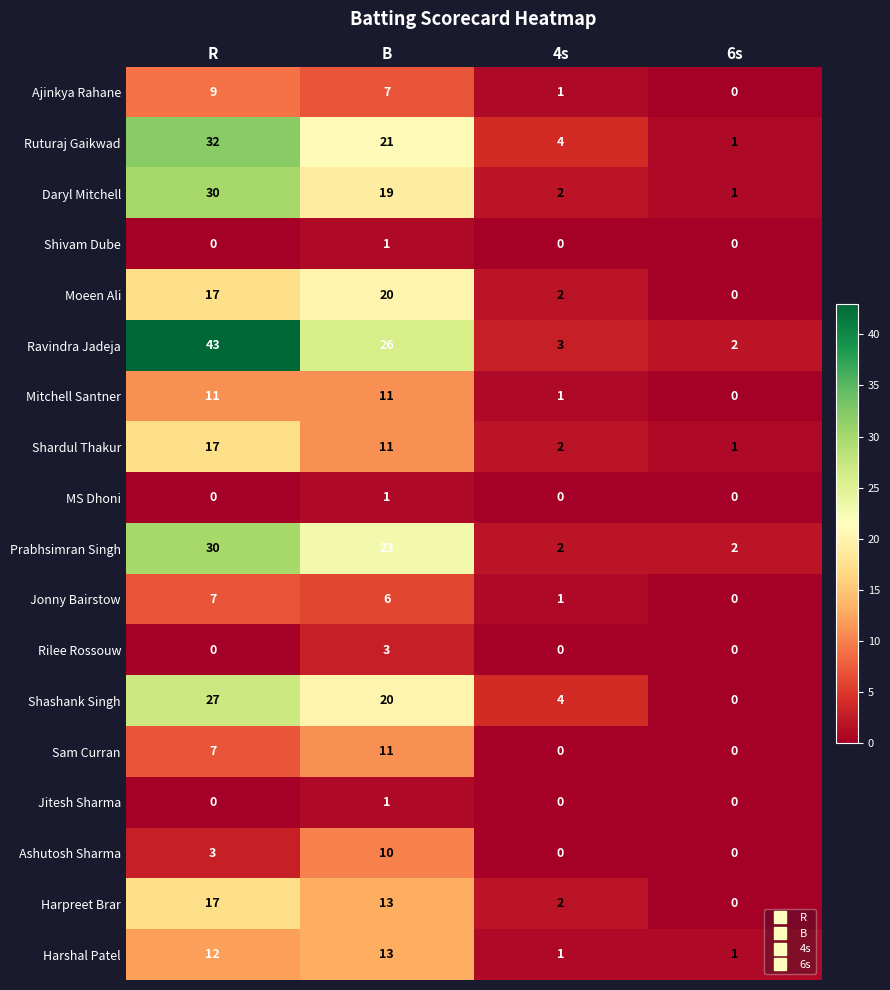

What value does the Prabhsimran Singh series have at B?

23